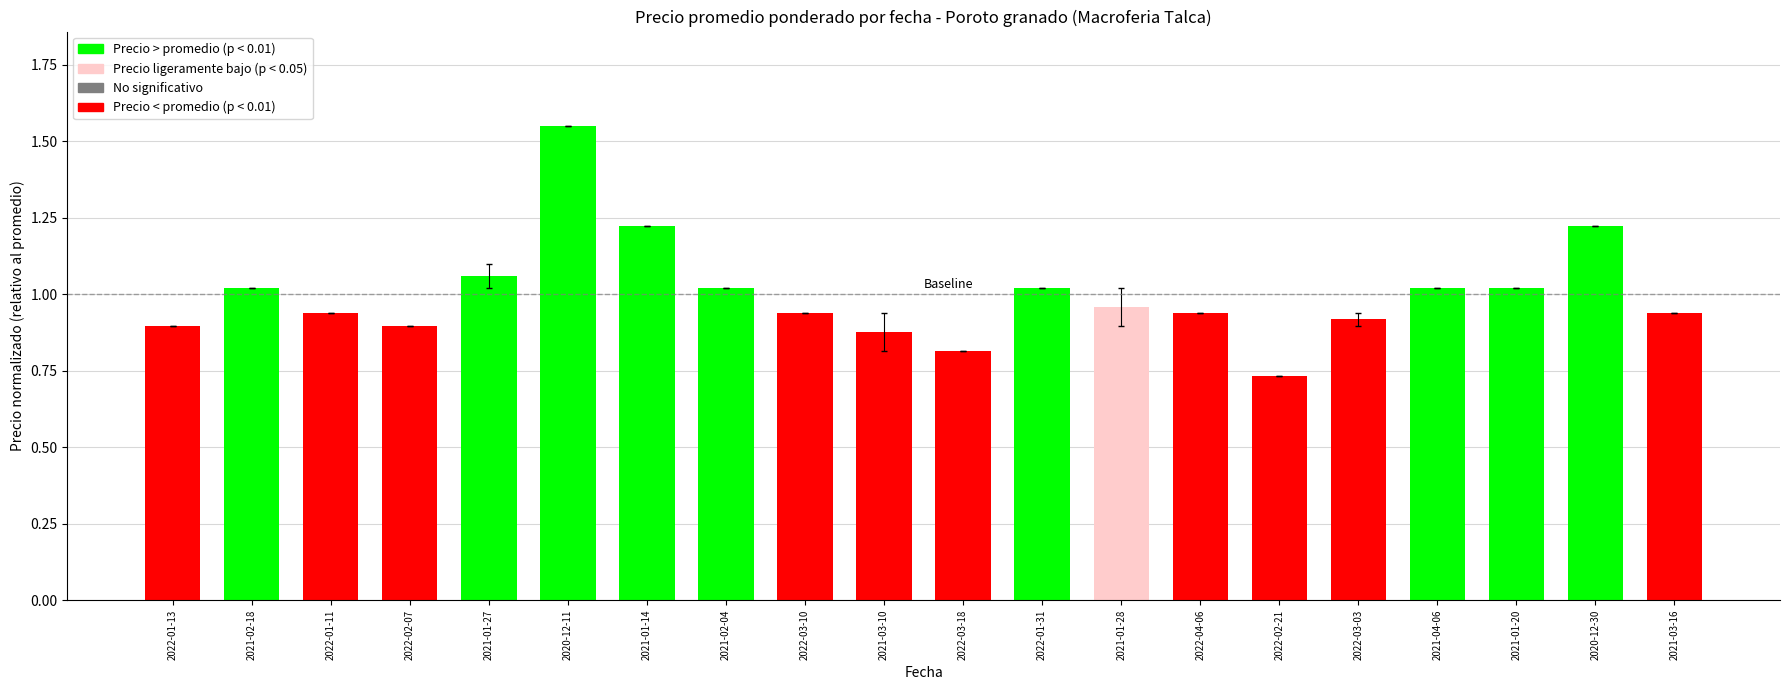

Between 2022-03-18 and 2021-03-10, which is larger?

2021-03-10